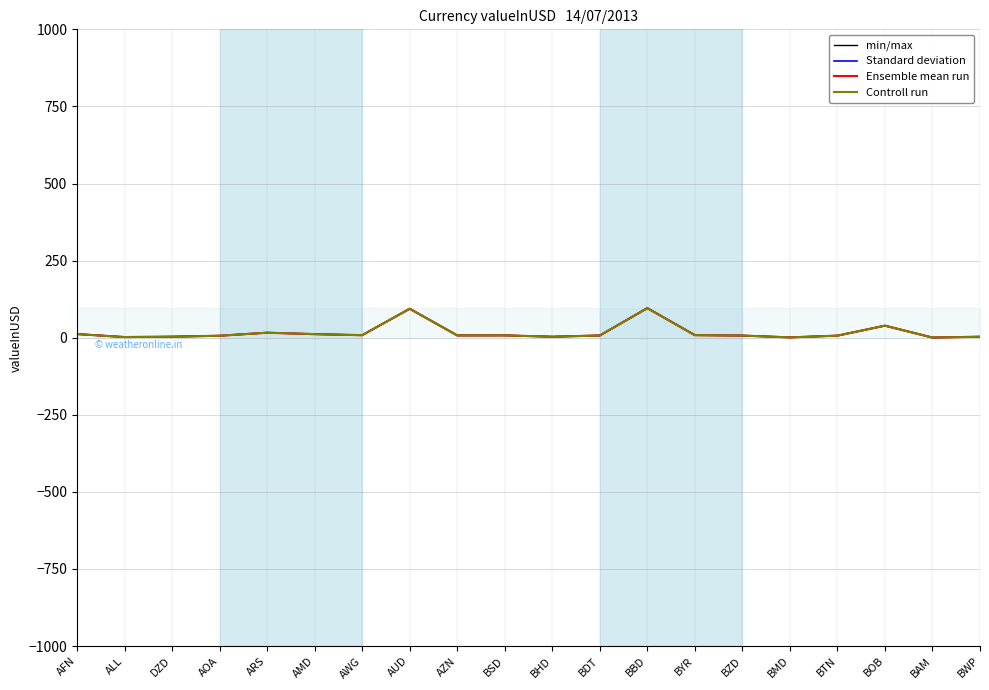

How many lines are shown in the chart?

4